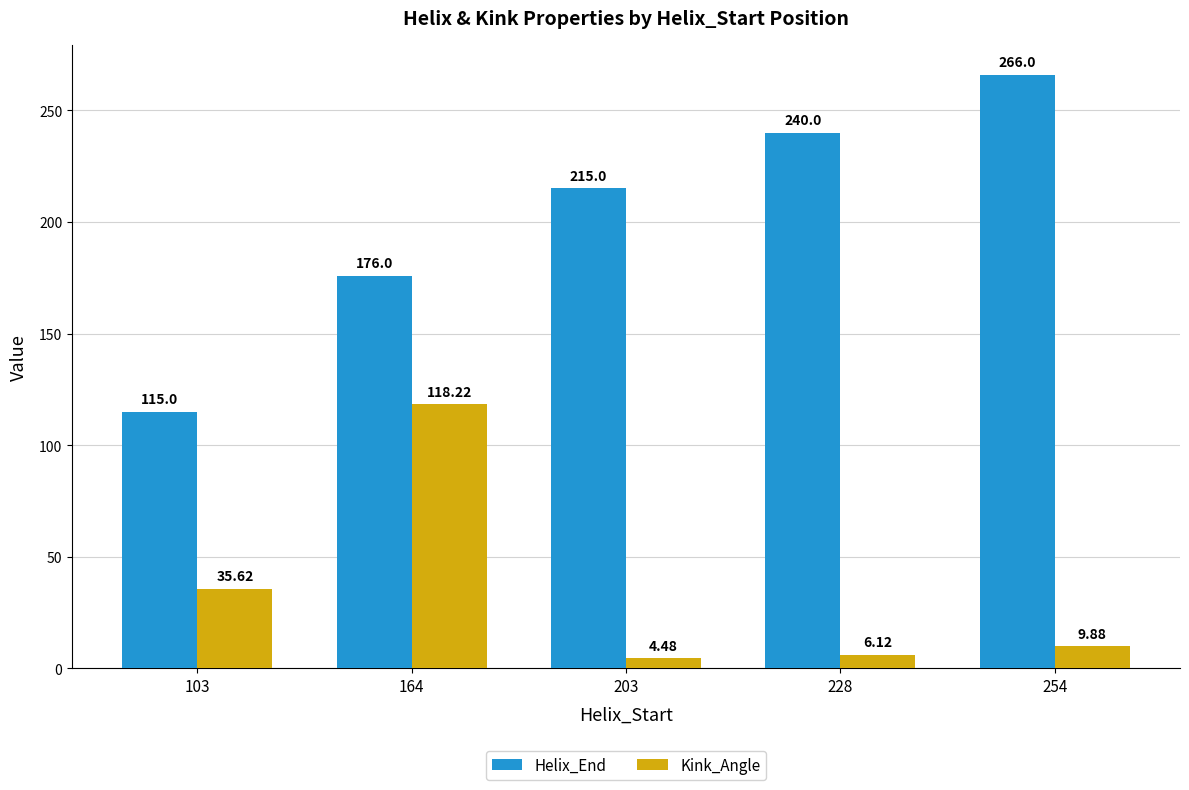

Which series changed the most between 164 and 254?

Kink_Angle